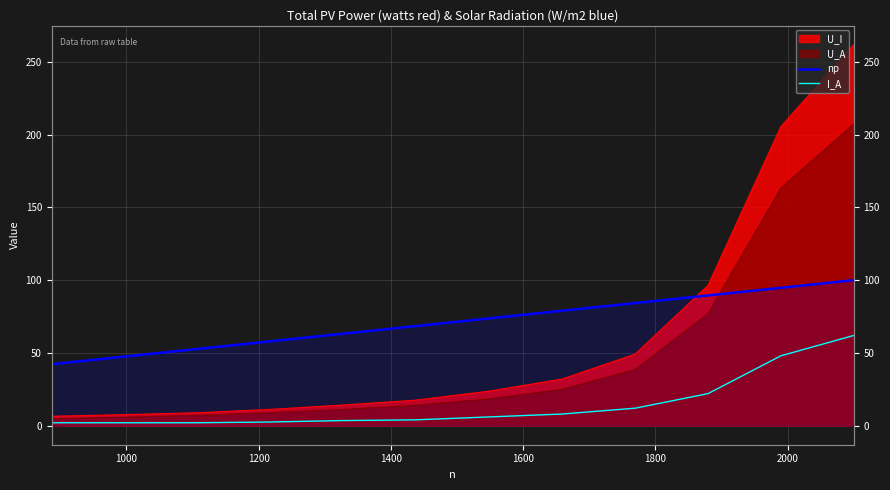

What is the average value of the I_A series?

14.5